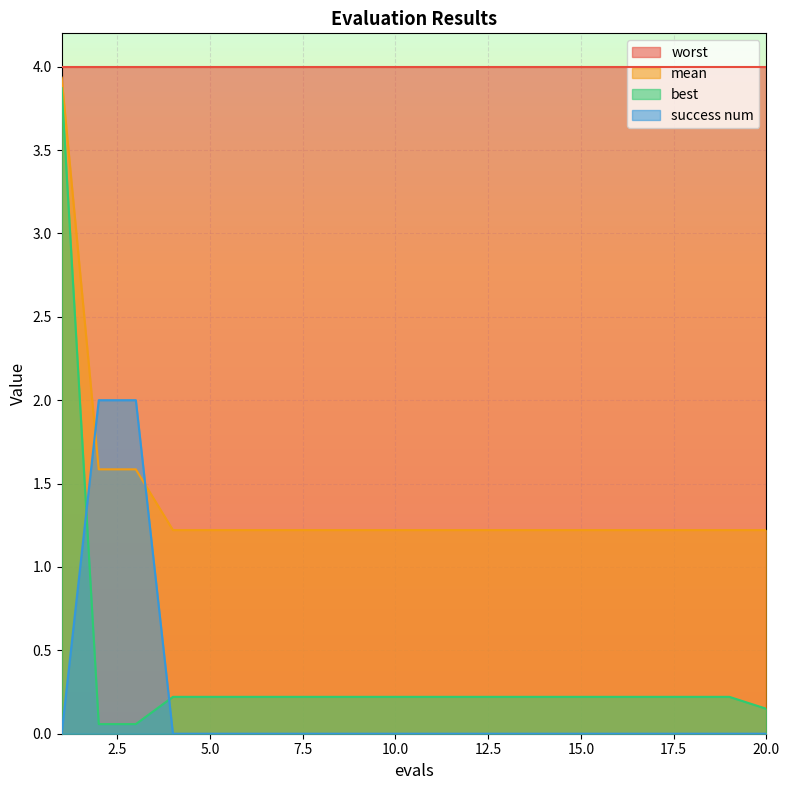

After their last crossing, which series has the higher values: success num or mean?

mean